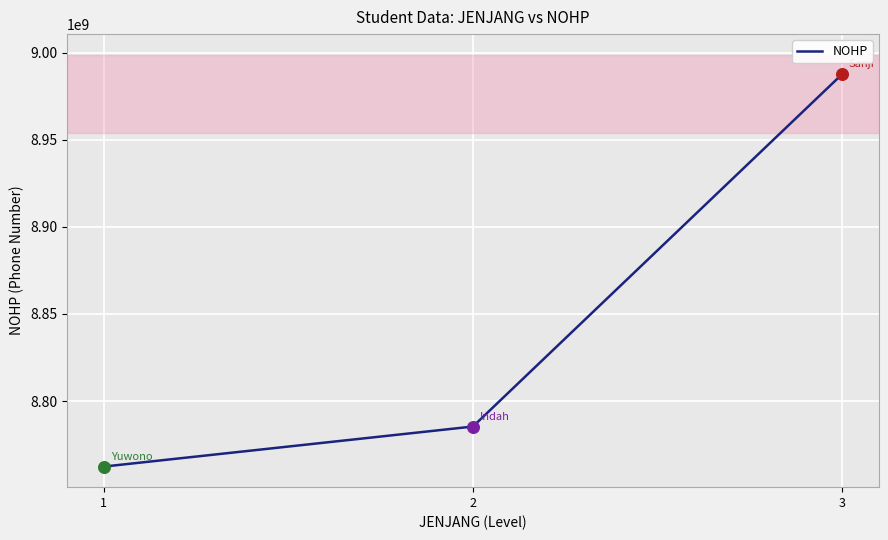

Between 1 and 3, which is larger?

3